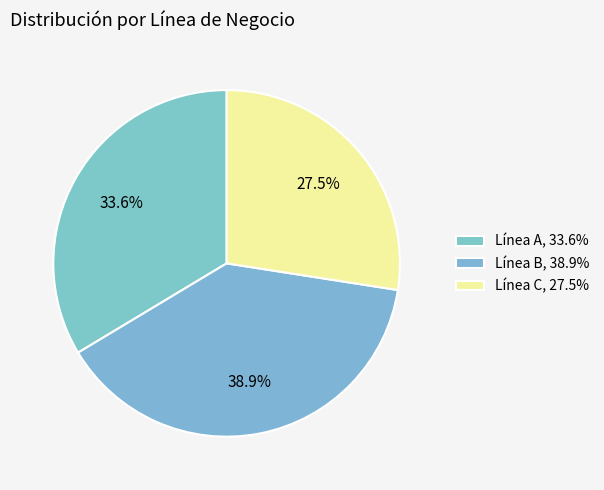

To the nearest percent, what is the difference between the Línea C and Línea B slice percentages?

11%